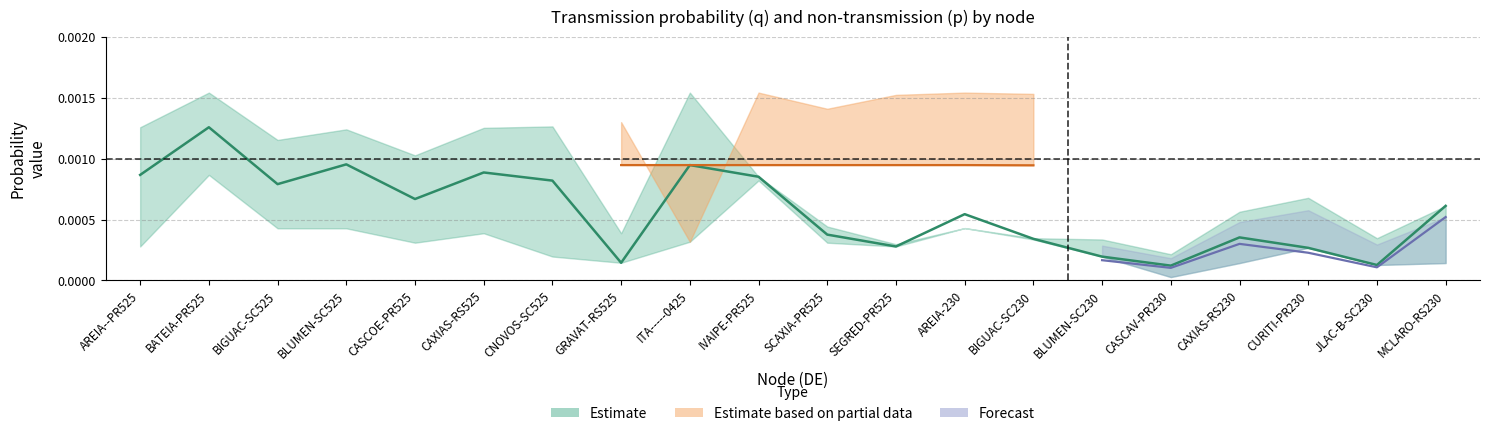

At which label does p_upper reach its minimum?

BATEIA-PR525